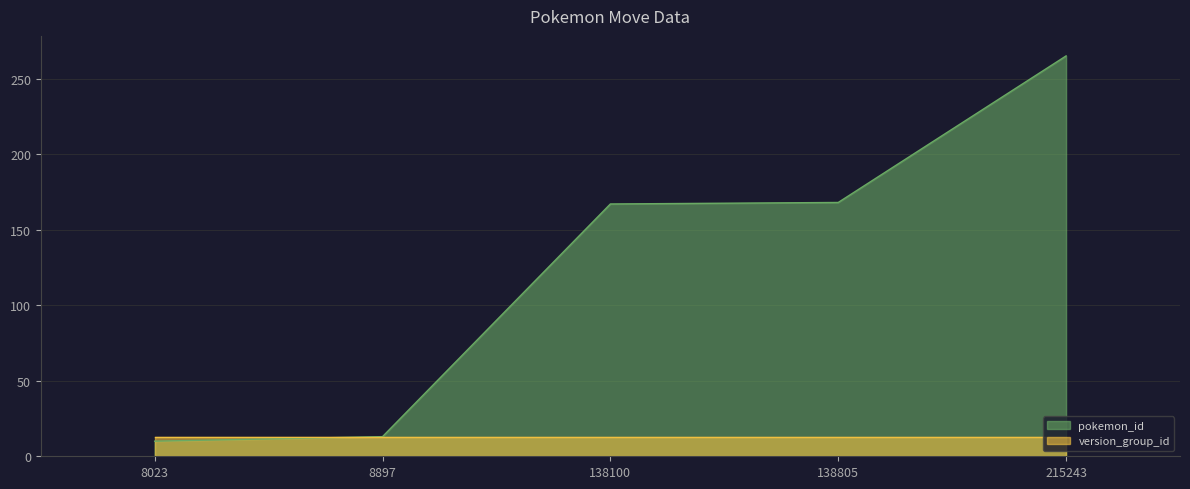

How many lines are shown in the chart?

2